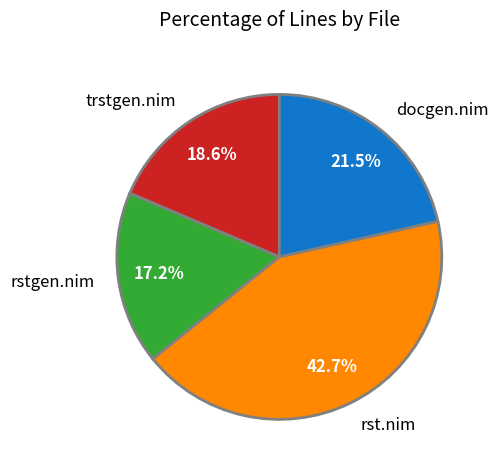

To the nearest percent, what is the combined percentage of rstgen.nim and rst.nim?

60%